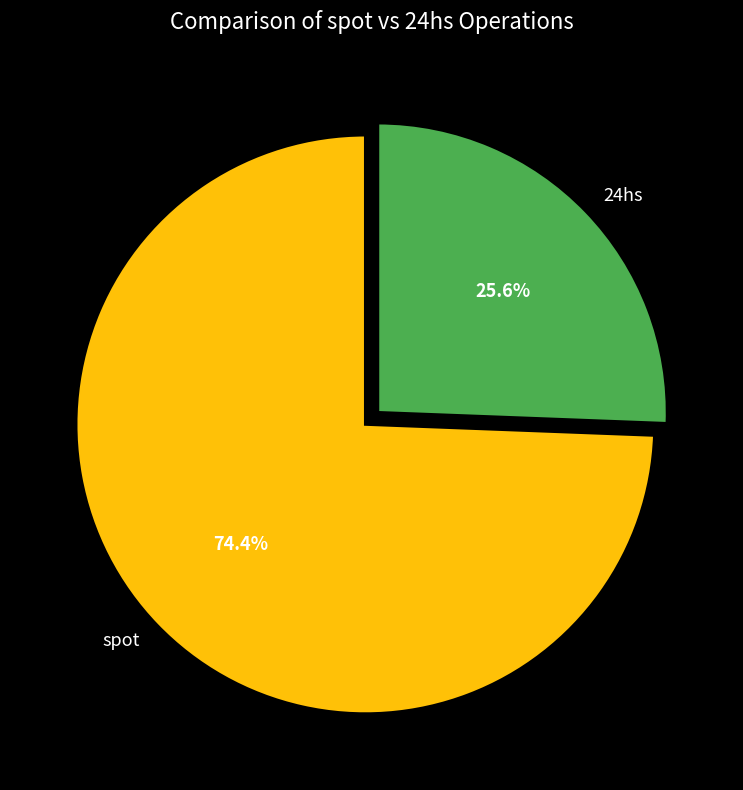

What percentage do 24hs and spot together represent?

100.0%